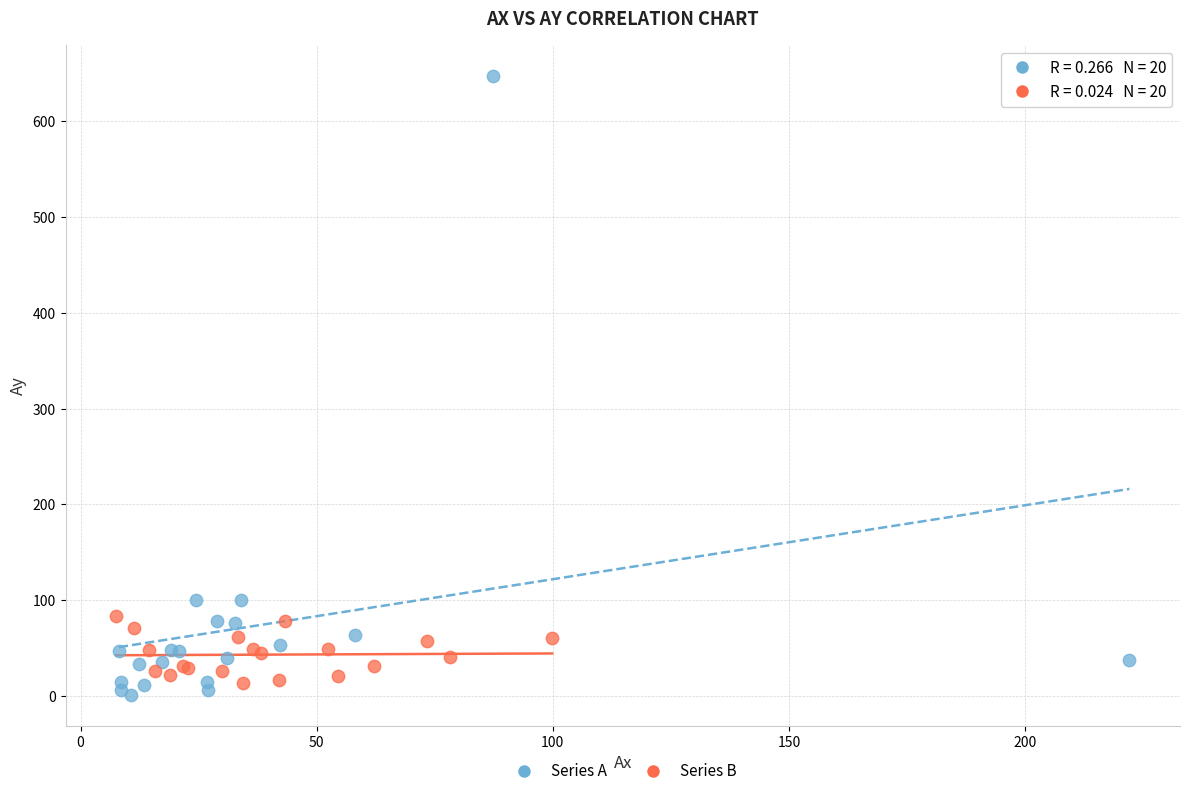

Which series has the widest spread of Y values?

Series A